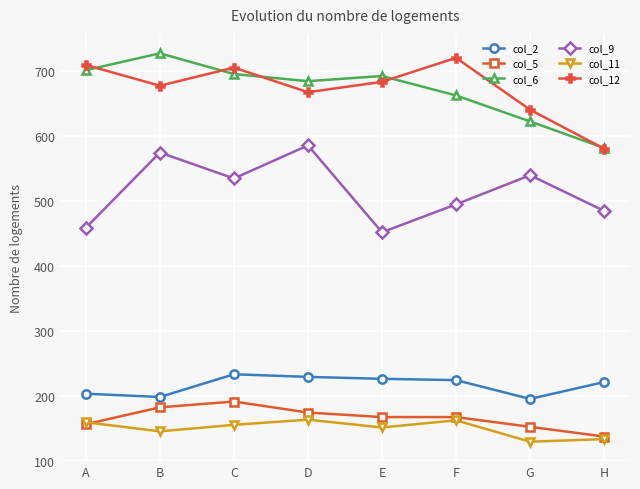

What is the average value of the col_11 series?

150